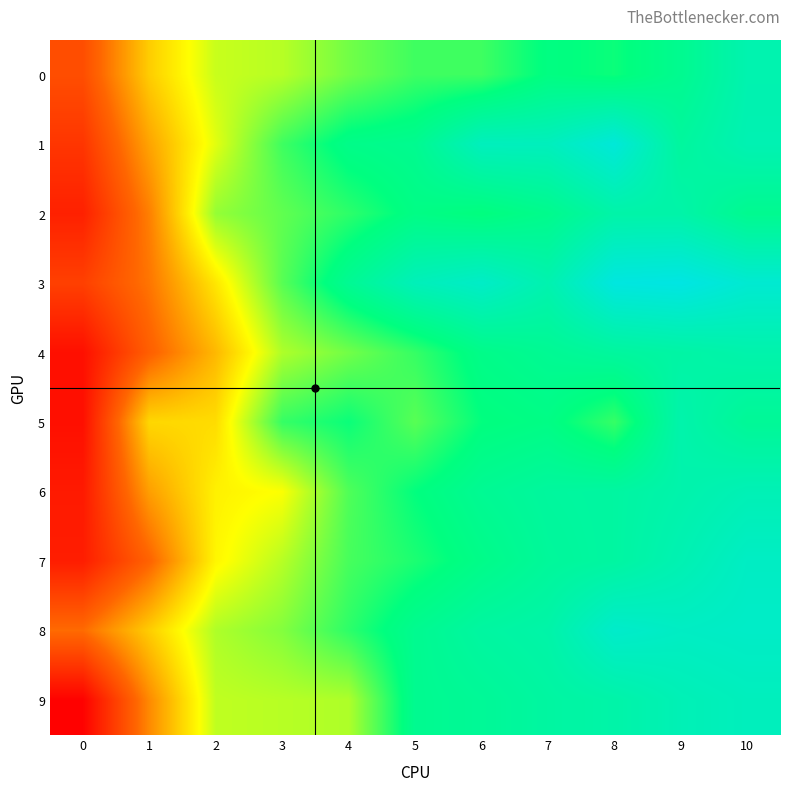

Reading right to left, extract all data points from this chart.

0: 10=0.7	9=0.6	8=0.6	7=0.6	6=0.6	5=0.6	4=0.6	3=0.6	2=0.5	1=0.5	0=0.4
1: 10=0.7	9=0.7	8=0.7	7=0.7	6=0.7	5=0.6	4=0.6	3=0.6	2=0.5	1=0.5	0=0.4
2: 10=0.6	9=0.7	8=0.7	7=0.6	6=0.6	5=0.6	4=0.6	3=0.6	2=0.6	1=0.4	0=0.4
3: 10=0.7	9=0.7	8=0.7	7=0.7	6=0.7	5=0.7	4=0.6	3=0.6	2=0.5	1=0.4	0=0.4
4: 10=0.7	9=0.7	8=0.7	7=0.6	6=0.6	5=0.6	4=0.6	3=0.6	2=0.5	1=0.4	0=0.3
5: 10=0.6	9=0.7	8=0.6	7=0.6	6=0.6	5=0.6	4=0.6	3=0.6	2=0.5	1=0.5	0=0.3
6: 10=0.7	9=0.7	8=0.7	7=0.7	6=0.6	5=0.6	4=0.6	3=0.5	2=0.5	1=0.5	0=0.4
7: 10=0.7	9=0.7	8=0.7	7=0.6	6=0.6	5=0.6	4=0.6	3=0.6	2=0.5	1=0.4	0=0.4
8: 10=0.7	9=0.7	8=0.7	7=0.7	6=0.7	5=0.6	4=0.6	3=0.6	2=0.6	1=0.5	0=0.4
9: 10=0.7	9=0.7	8=0.7	7=0.7	6=0.6	5=0.6	4=0.6	3=0.6	2=0.5	1=0.5	0=0.3